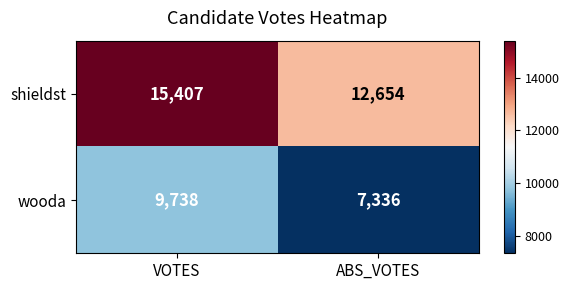

At which category is the sum across all series the highest?

VOTES